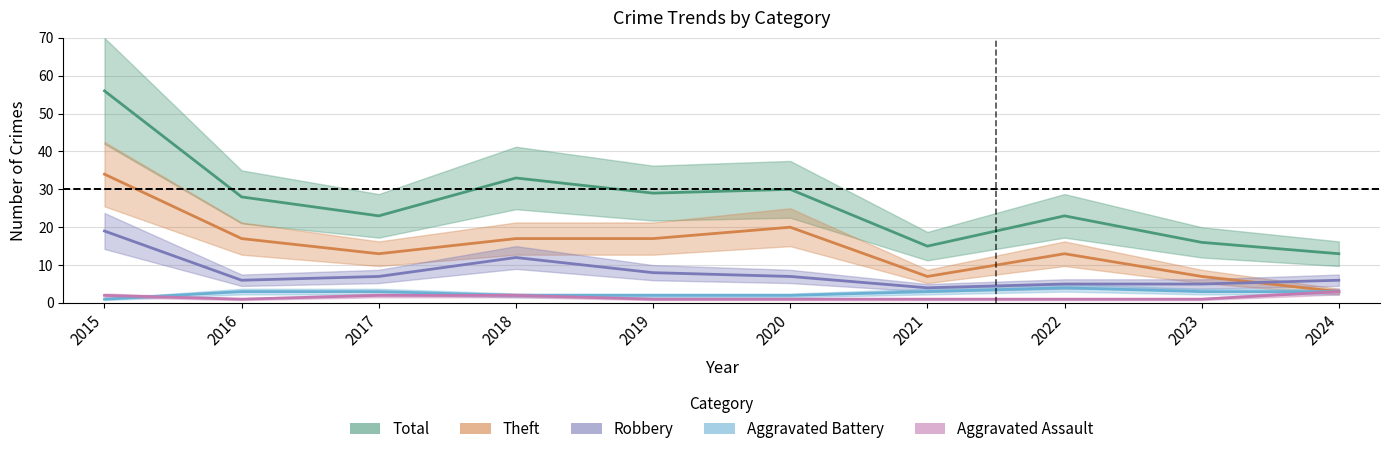

At 2015, list the series in order from largest to smallest.

Total, Theft, Robbery, Aggravated Assault, Aggravated Battery